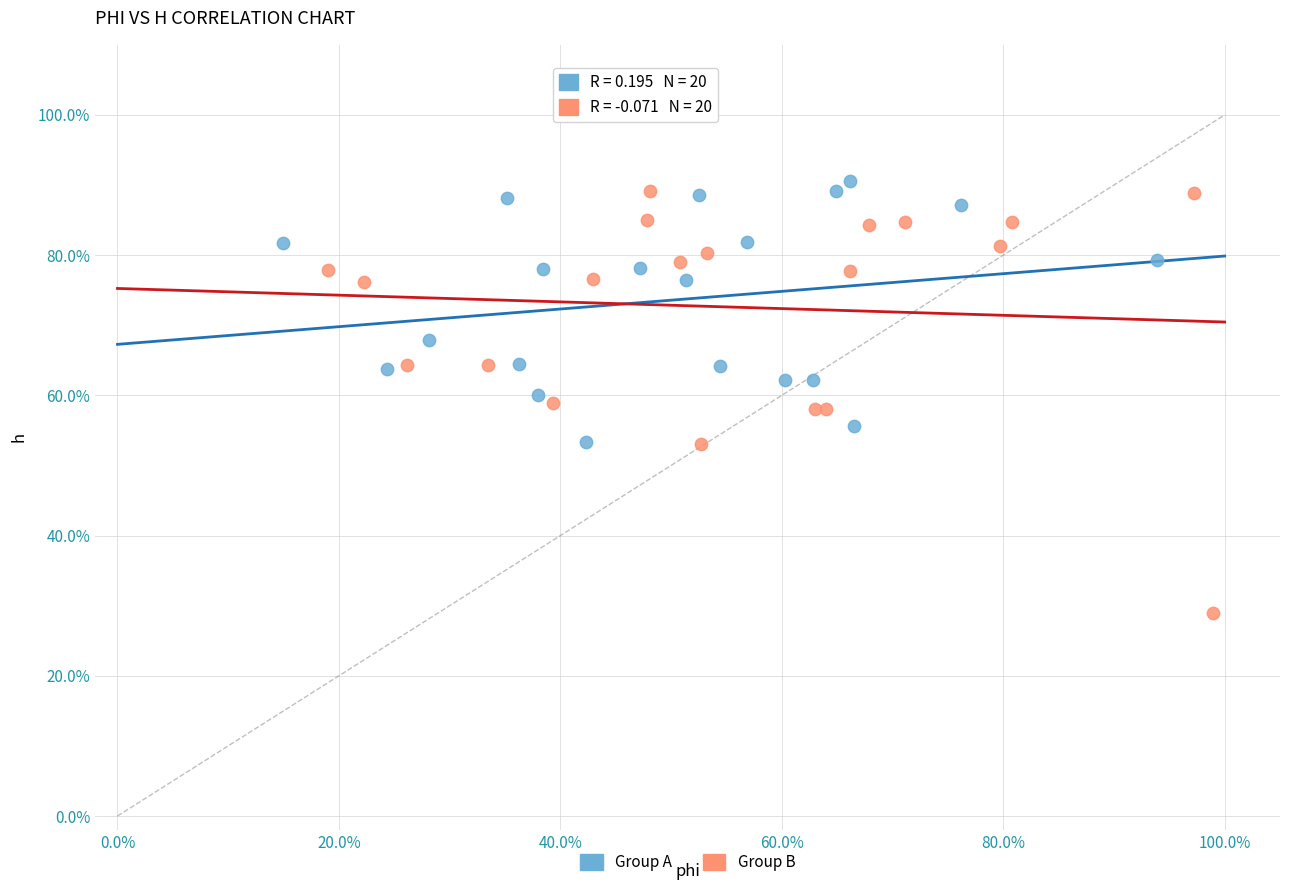

What are all the series names shown in the legend?

Group A, Group B